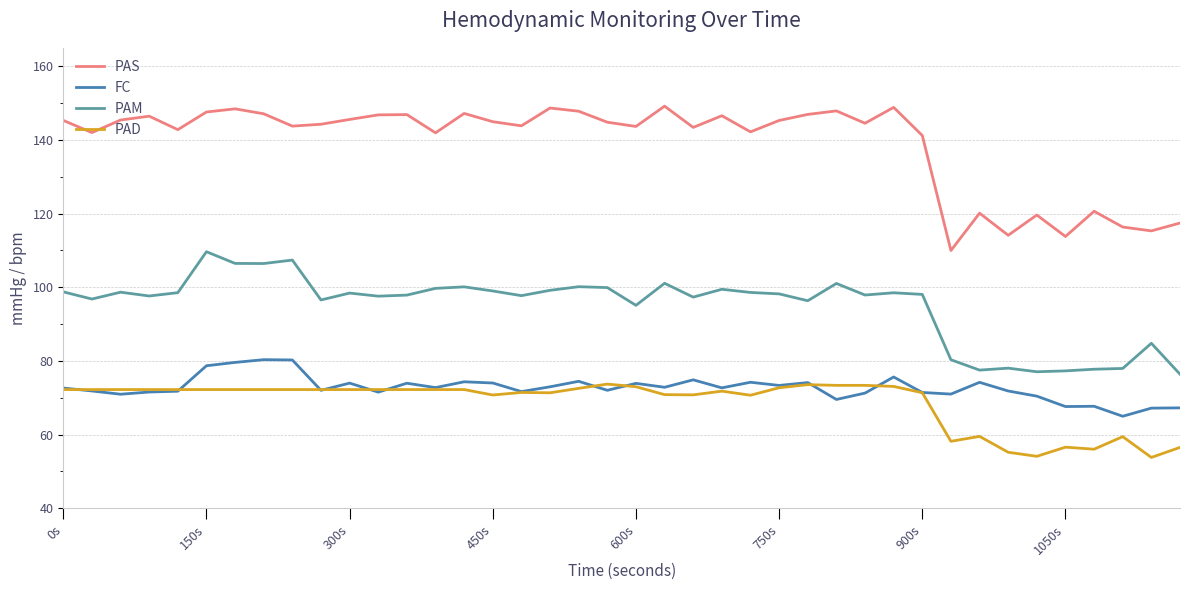

What is the minimum value for PAD?

53.8